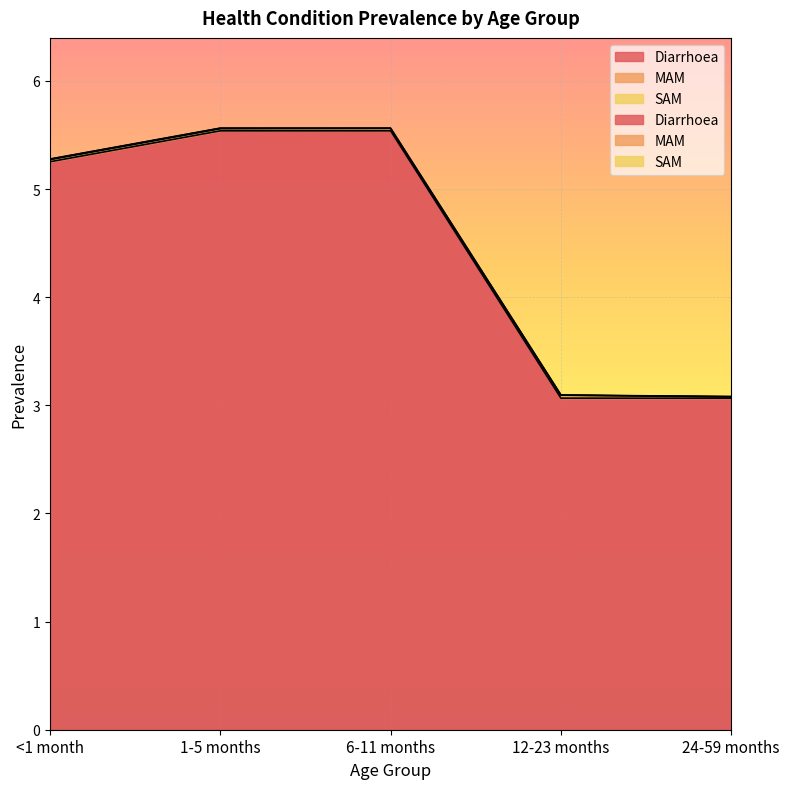

The value of SAM at 24-59 months is 0.0. True or false?

True